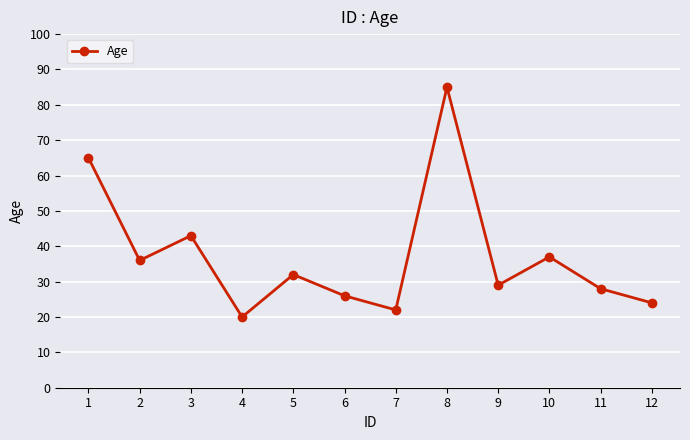

What is the sum of the values at 5 and 11?

60